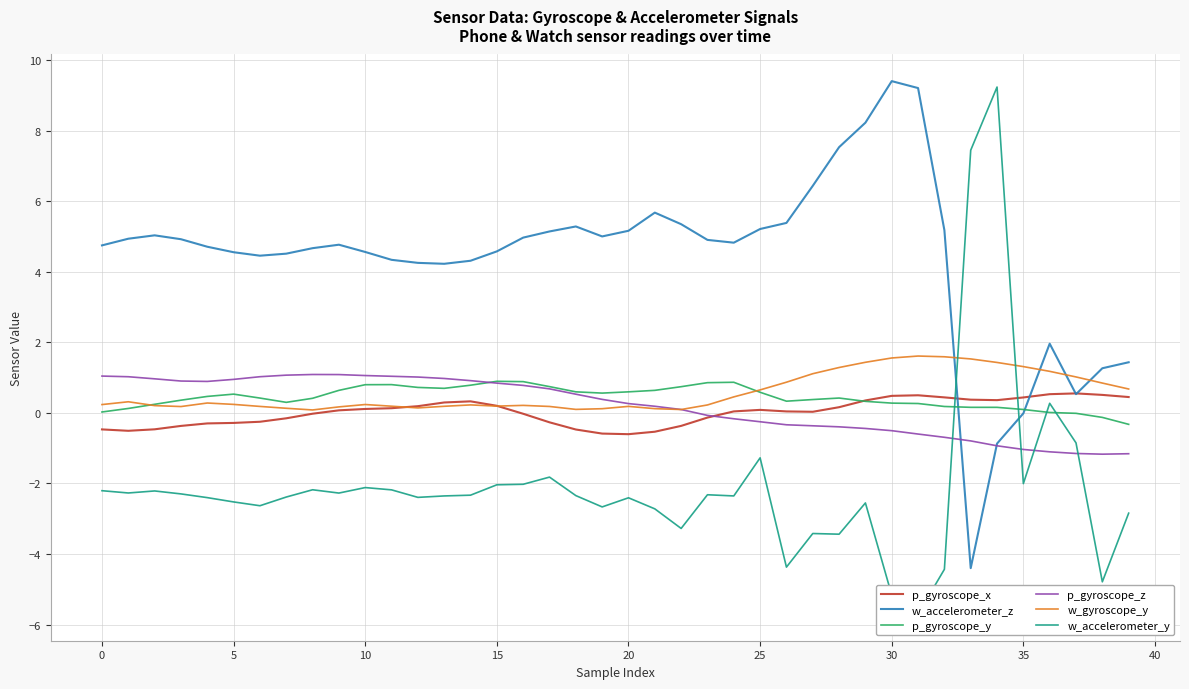

Is the value of w_accelerometer_y at 25 greater than the value of w_accelerometer_z at 31?

No